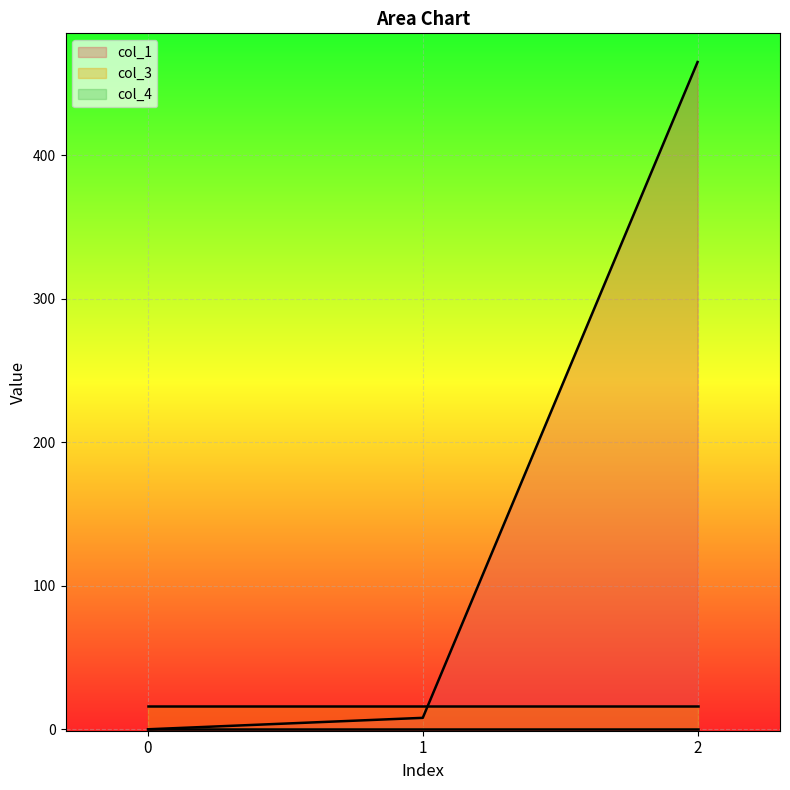

What is the average value of the col_3 series?

16.0